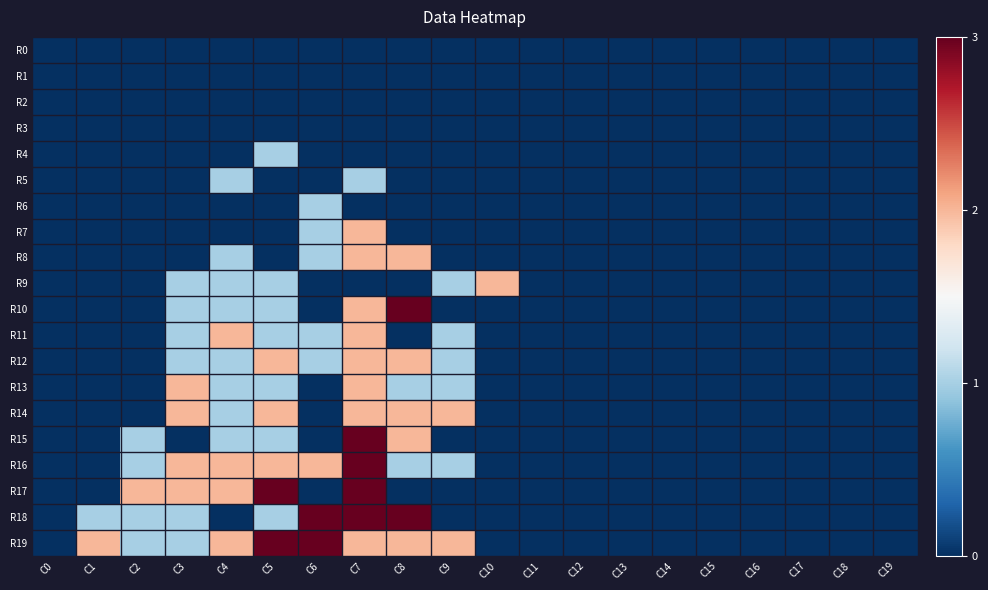

Reading left to right, transcribe all the data shown in this chart.

R0: C0=0	C1=0	C2=0	C3=0	C4=0	C5=0	C6=0	C7=0	C8=0	C9=0	C10=0	C11=0	C12=0	C13=0	C14=0	C15=0	C16=0	C17=0	C18=0	C19=0
R1: C0=0	C1=0	C2=0	C3=0	C4=0	C5=0	C6=0	C7=0	C8=0	C9=0	C10=0	C11=0	C12=0	C13=0	C14=0	C15=0	C16=0	C17=0	C18=0	C19=0
R2: C0=0	C1=0	C2=0	C3=0	C4=0	C5=0	C6=0	C7=0	C8=0	C9=0	C10=0	C11=0	C12=0	C13=0	C14=0	C15=0	C16=0	C17=0	C18=0	C19=0
R3: C0=0	C1=0	C2=0	C3=0	C4=0	C5=0	C6=0	C7=0	C8=0	C9=0	C10=0	C11=0	C12=0	C13=0	C14=0	C15=0	C16=0	C17=0	C18=0	C19=0
R4: C0=0	C1=0	C2=0	C3=0	C4=0	C5=1	C6=0	C7=0	C8=0	C9=0	C10=0	C11=0	C12=0	C13=0	C14=0	C15=0	C16=0	C17=0	C18=0	C19=0
R5: C0=0	C1=0	C2=0	C3=0	C4=1	C5=0	C6=0	C7=1	C8=0	C9=0	C10=0	C11=0	C12=0	C13=0	C14=0	C15=0	C16=0	C17=0	C18=0	C19=0
R6: C0=0	C1=0	C2=0	C3=0	C4=0	C5=0	C6=1	C7=0	C8=0	C9=0	C10=0	C11=0	C12=0	C13=0	C14=0	C15=0	C16=0	C17=0	C18=0	C19=0
R7: C0=0	C1=0	C2=0	C3=0	C4=0	C5=0	C6=1	C7=2	C8=0	C9=0	C10=0	C11=0	C12=0	C13=0	C14=0	C15=0	C16=0	C17=0	C18=0	C19=0
R8: C0=0	C1=0	C2=0	C3=0	C4=1	C5=0	C6=1	C7=2	C8=2	C9=0	C10=0	C11=0	C12=0	C13=0	C14=0	C15=0	C16=0	C17=0	C18=0	C19=0
R9: C0=0	C1=0	C2=0	C3=1	C4=1	C5=1	C6=0	C7=0	C8=0	C9=1	C10=2	C11=0	C12=0	C13=0	C14=0	C15=0	C16=0	C17=0	C18=0	C19=0
R10: C0=0	C1=0	C2=0	C3=1	C4=1	C5=1	C6=0	C7=2	C8=3	C9=0	C10=0	C11=0	C12=0	C13=0	C14=0	C15=0	C16=0	C17=0	C18=0	C19=0
R11: C0=0	C1=0	C2=0	C3=1	C4=2	C5=1	C6=1	C7=2	C8=0	C9=1	C10=0	C11=0	C12=0	C13=0	C14=0	C15=0	C16=0	C17=0	C18=0	C19=0
R12: C0=0	C1=0	C2=0	C3=1	C4=1	C5=2	C6=1	C7=2	C8=2	C9=1	C10=0	C11=0	C12=0	C13=0	C14=0	C15=0	C16=0	C17=0	C18=0	C19=0
R13: C0=0	C1=0	C2=0	C3=2	C4=1	C5=1	C6=0	C7=2	C8=1	C9=1	C10=0	C11=0	C12=0	C13=0	C14=0	C15=0	C16=0	C17=0	C18=0	C19=0
R14: C0=0	C1=0	C2=0	C3=2	C4=1	C5=2	C6=0	C7=2	C8=2	C9=2	C10=0	C11=0	C12=0	C13=0	C14=0	C15=0	C16=0	C17=0	C18=0	C19=0
R15: C0=0	C1=0	C2=1	C3=0	C4=1	C5=1	C6=0	C7=3	C8=2	C9=0	C10=0	C11=0	C12=0	C13=0	C14=0	C15=0	C16=0	C17=0	C18=0	C19=0
R16: C0=0	C1=0	C2=1	C3=2	C4=2	C5=2	C6=2	C7=3	C8=1	C9=1	C10=0	C11=0	C12=0	C13=0	C14=0	C15=0	C16=0	C17=0	C18=0	C19=0
R17: C0=0	C1=0	C2=2	C3=2	C4=2	C5=3	C6=0	C7=3	C8=0	C9=0	C10=0	C11=0	C12=0	C13=0	C14=0	C15=0	C16=0	C17=0	C18=0	C19=0
R18: C0=0	C1=1	C2=1	C3=1	C4=0	C5=1	C6=3	C7=3	C8=3	C9=0	C10=0	C11=0	C12=0	C13=0	C14=0	C15=0	C16=0	C17=0	C18=0	C19=0
R19: C0=0	C1=2	C2=1	C3=1	C4=2	C5=3	C6=3	C7=2	C8=2	C9=2	C10=0	C11=0	C12=0	C13=0	C14=0	C15=0	C16=0	C17=0	C18=0	C19=0